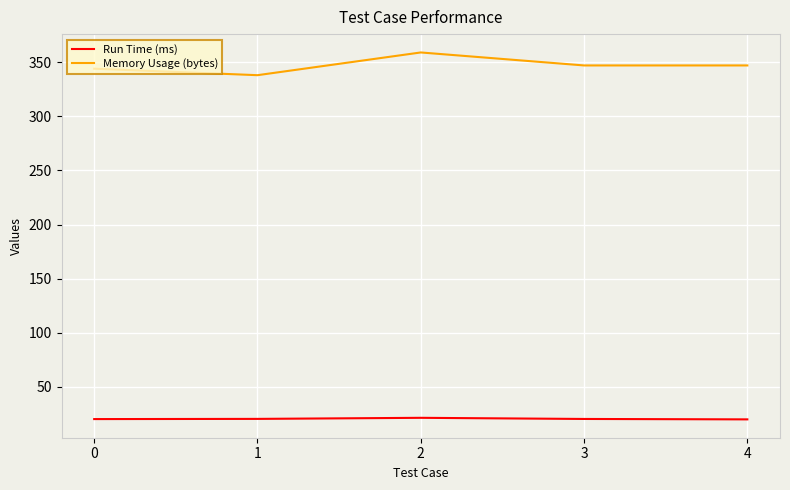

In Memory Usage (bytes), how many points are higher than both neighbors (excluding endpoints)?

1